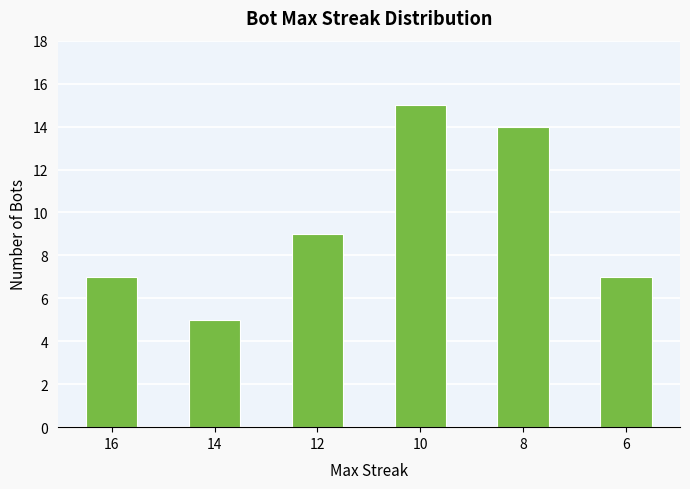

Between 14 and 12, which is larger?

12